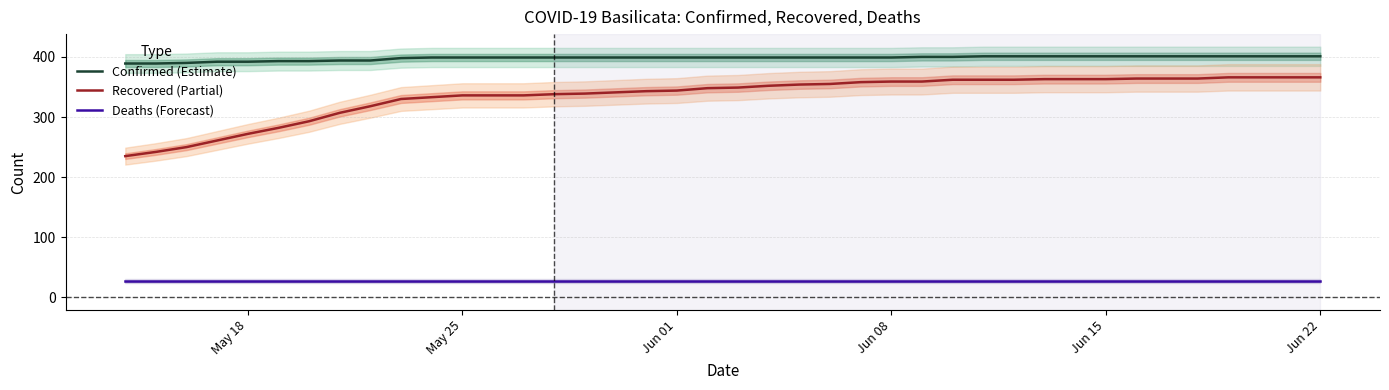

How many values in the Confirmed (Estimate) series are below 399?

10